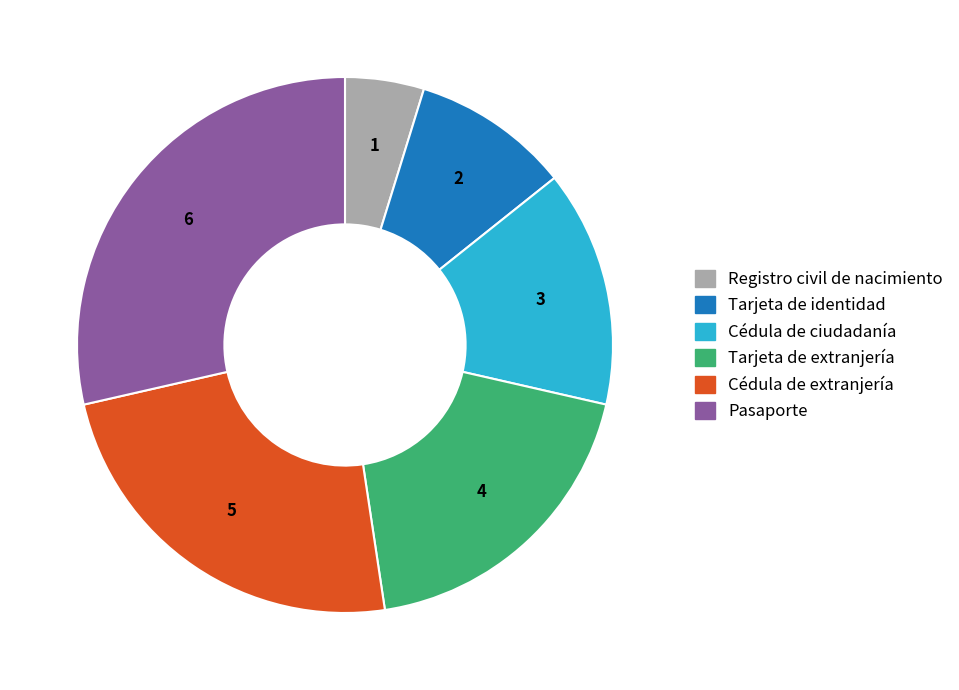

Between Tarjeta de extranjería and Tarjeta de identidad, which is larger?

Tarjeta de extranjería